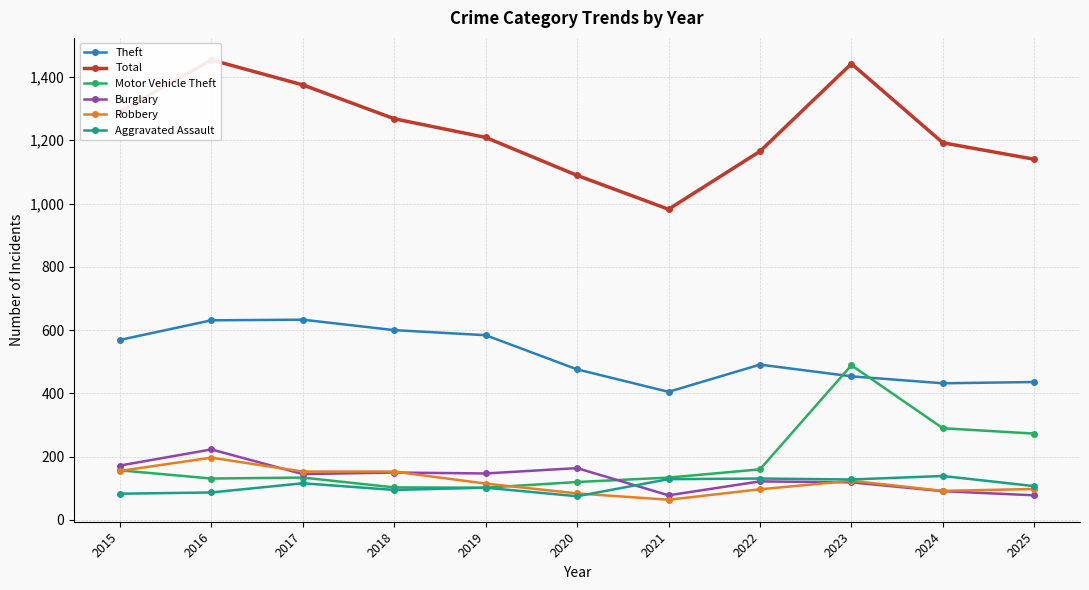

Read the Aggravated Assault value at 2024, to the nearest 10.

140